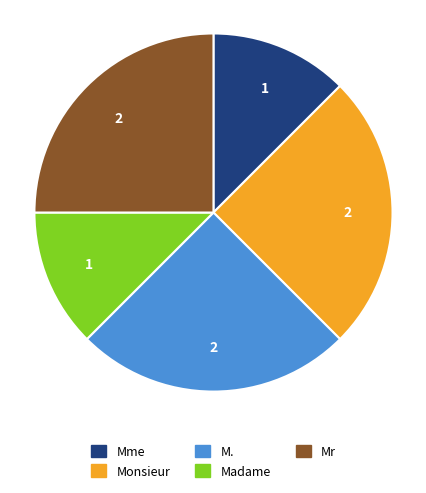

Combined, do M. and Mme account for over 50%?

No